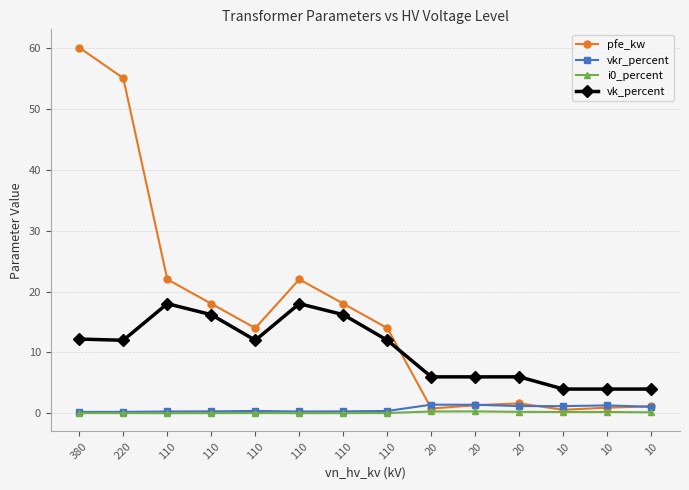

Where is vk_percent nearest to the value 11?

220